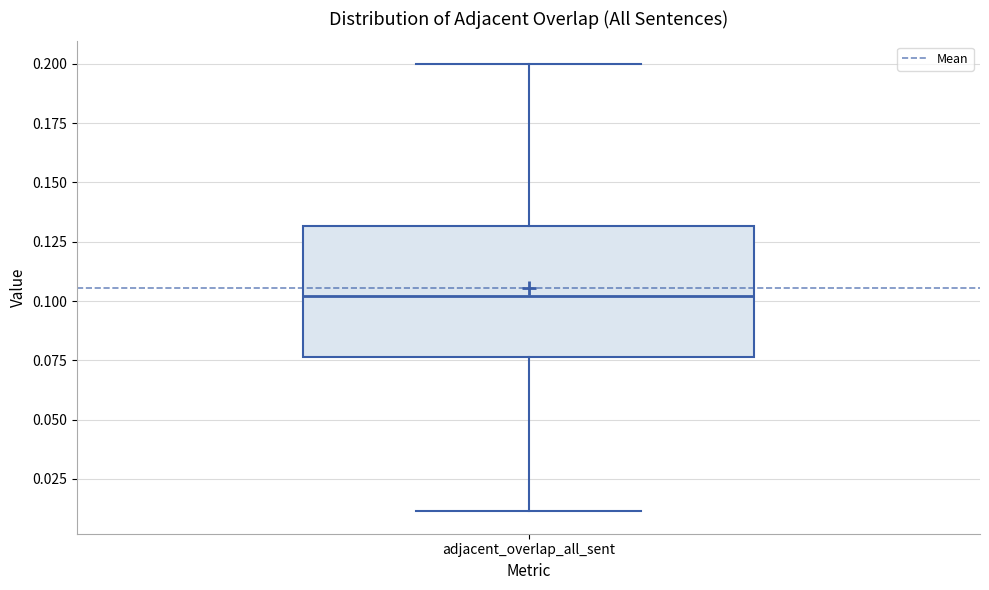

Read this box plot against the y-axis: the position of the median line, the range covered by the box, and the ends of both whiskers. The values are not printed on the chart, so give them approximately, as read against the axis.

median 0.100, box 0.075 to 0.130, whiskers 0.010 to 0.200